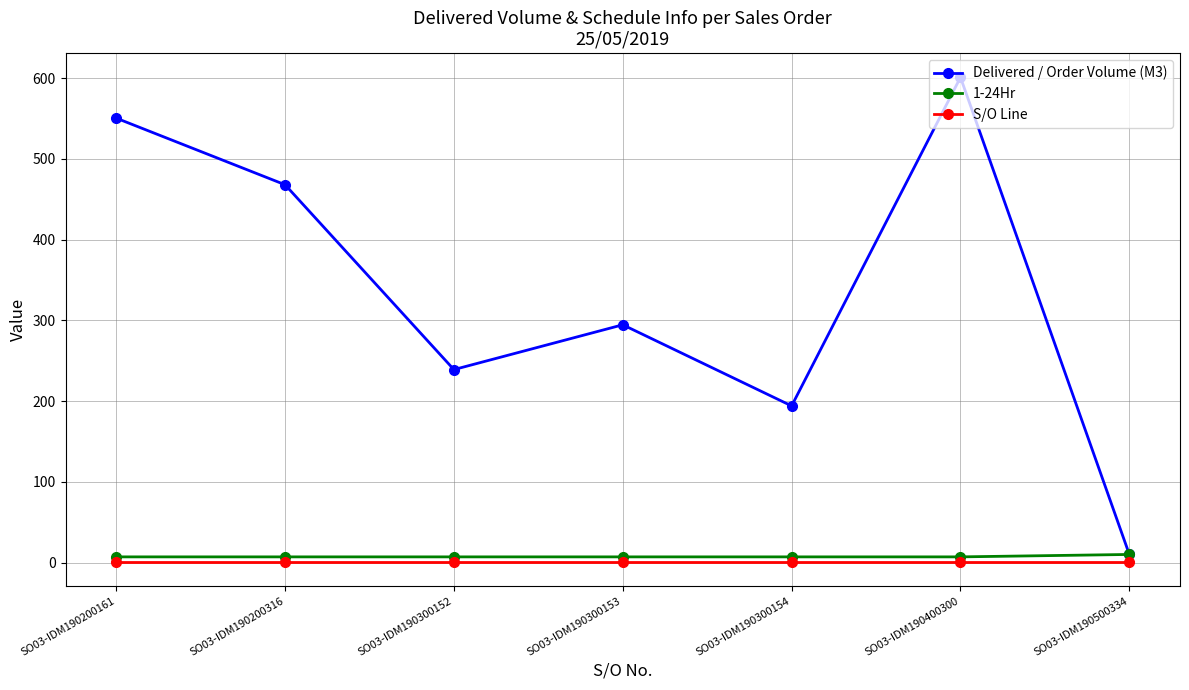

Where is the first local maximum for Delivered / Order Volume (M3)?

SO03-IDM190300153